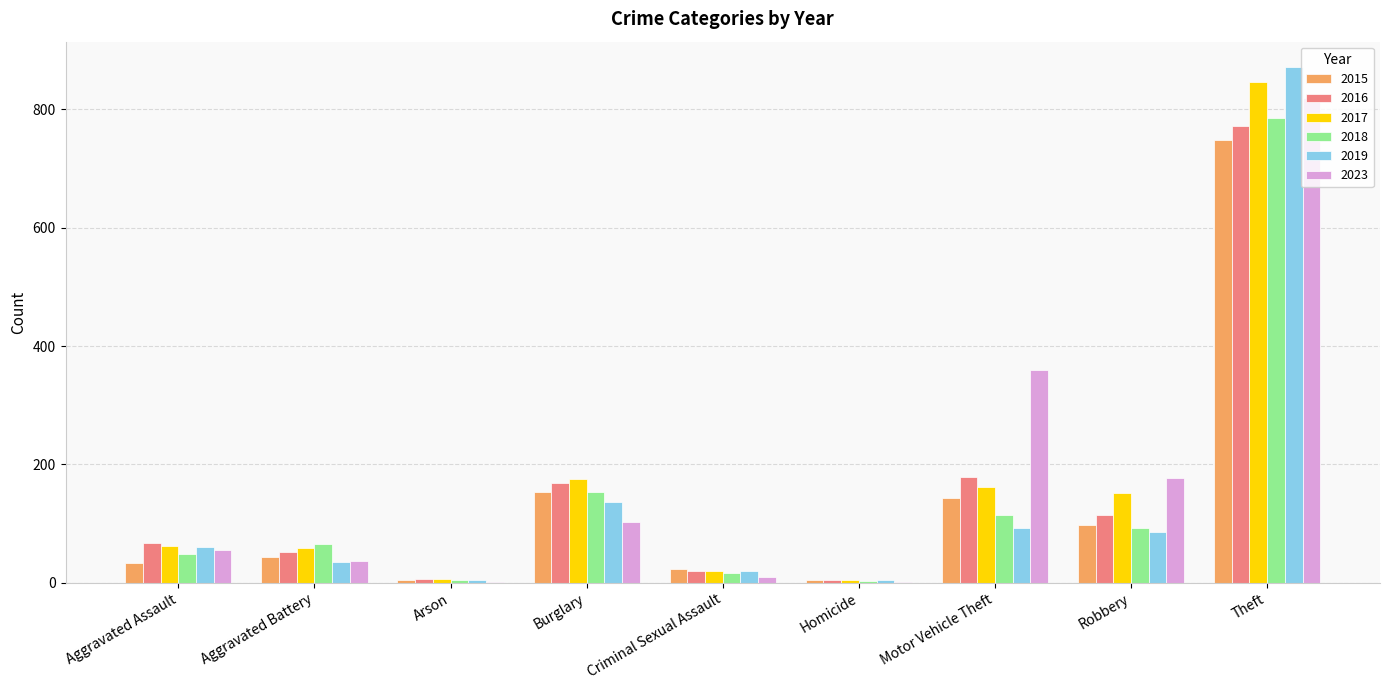

How many groups of bars are there?

9